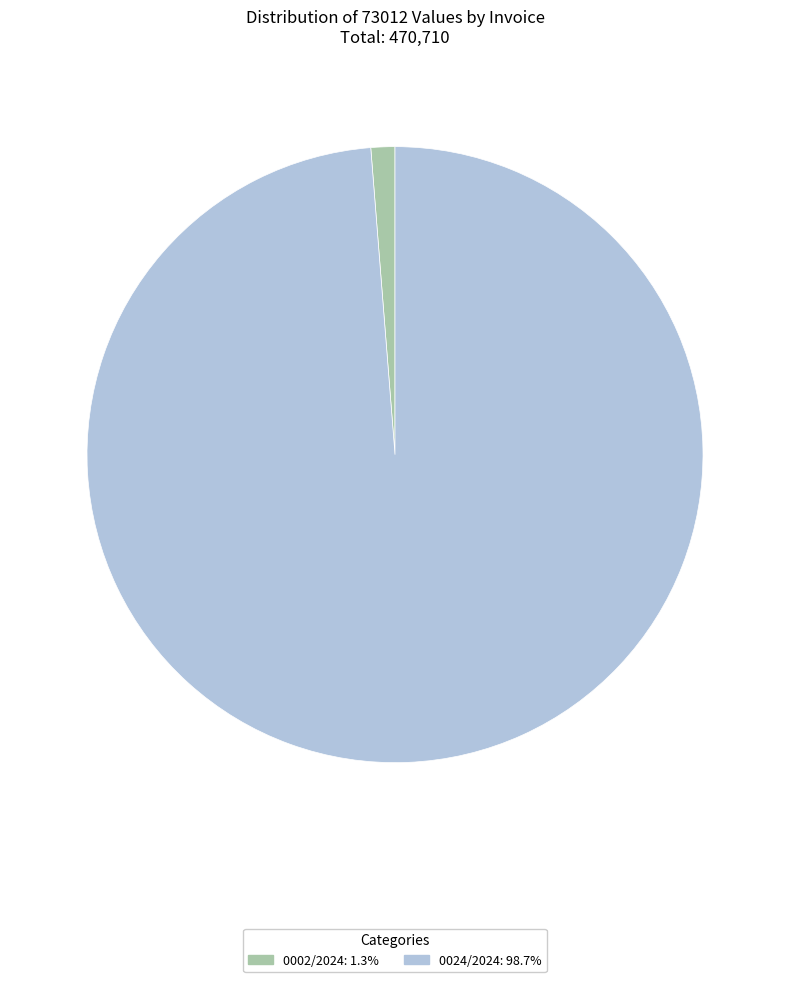

Which slice is the smallest?

0002/2024